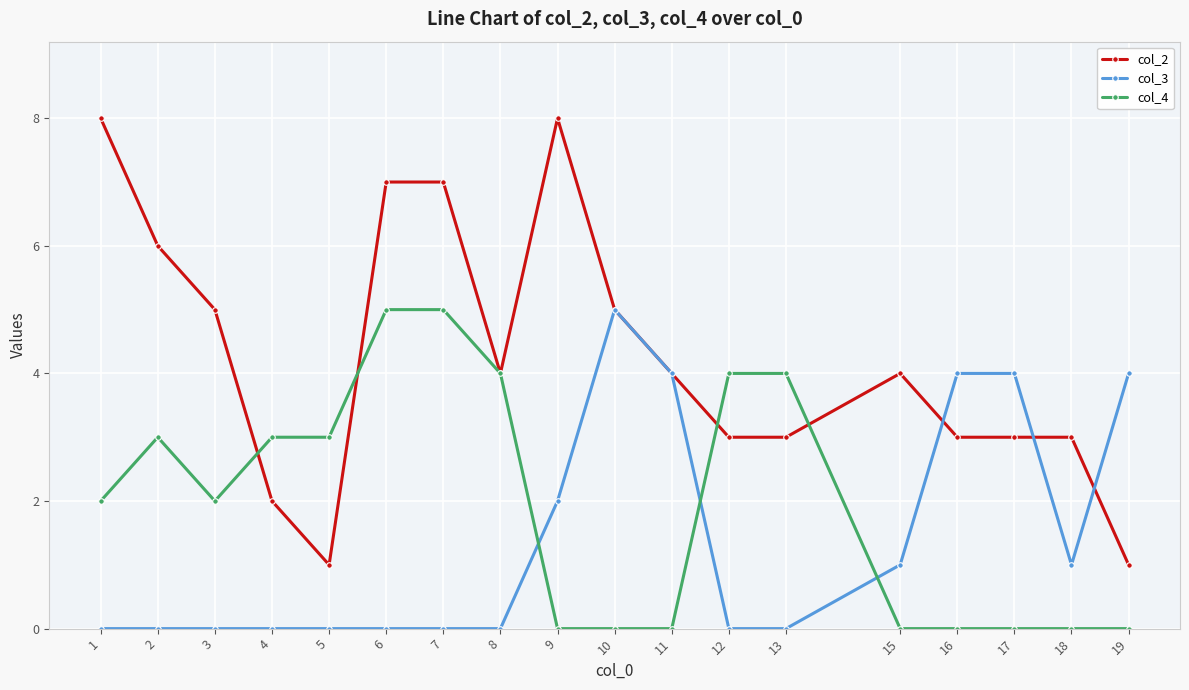

How many lines are shown in the chart?

3